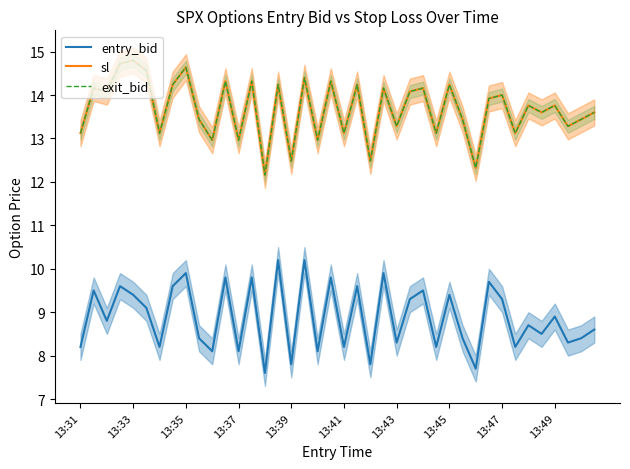

In exit_bid, how many points are lower than both neighbors (excluding endpoints)?

15